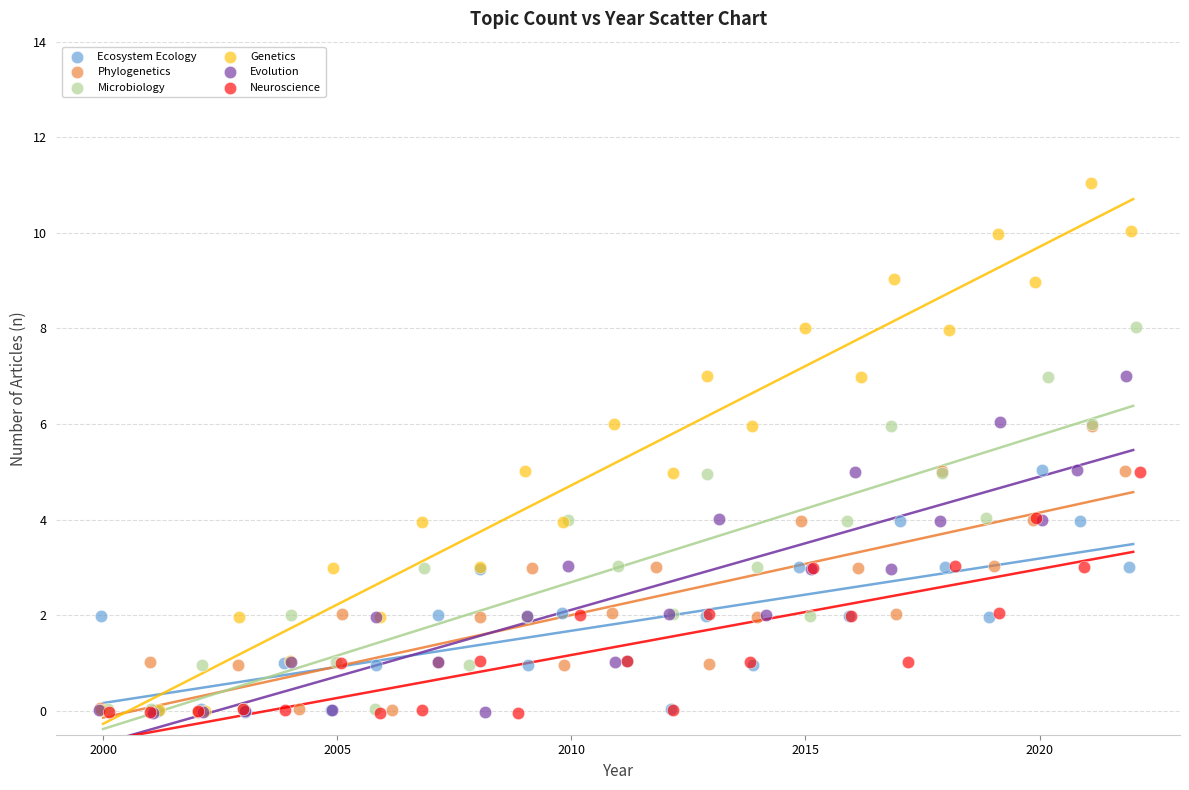

Which series has the largest Y range (max minus min)?

Genetics